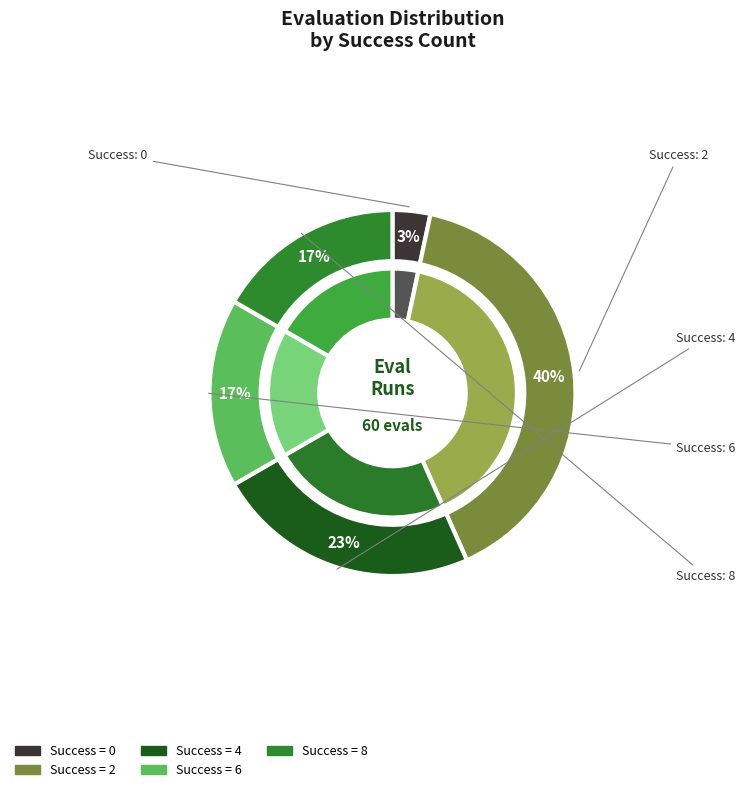

Is success num 6 the majority of the pie?

No